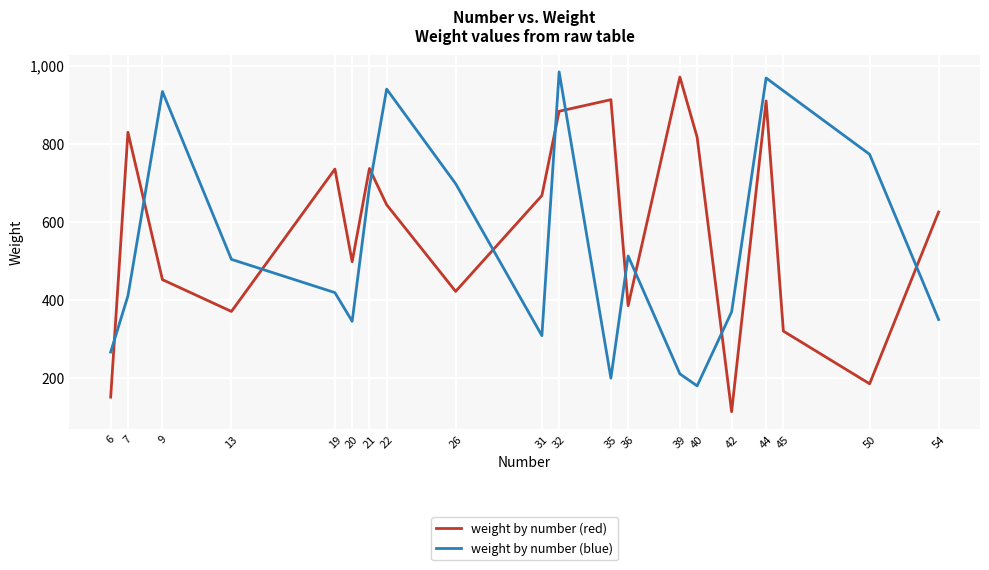

What is the greatest value displayed?

983.9